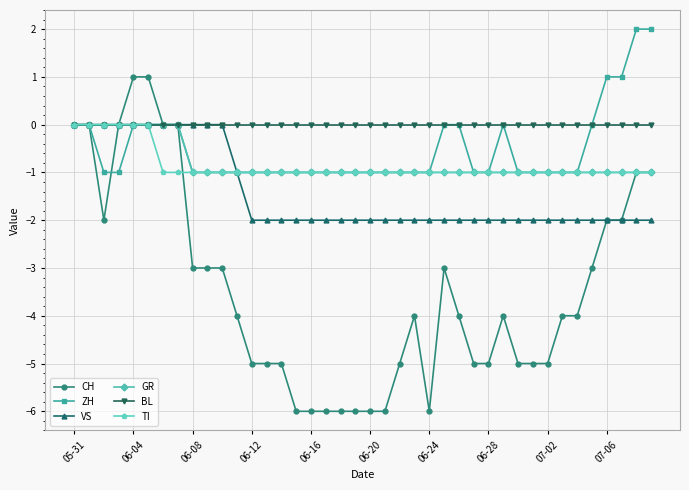

Which series has the largest range (max minus min)?

CH